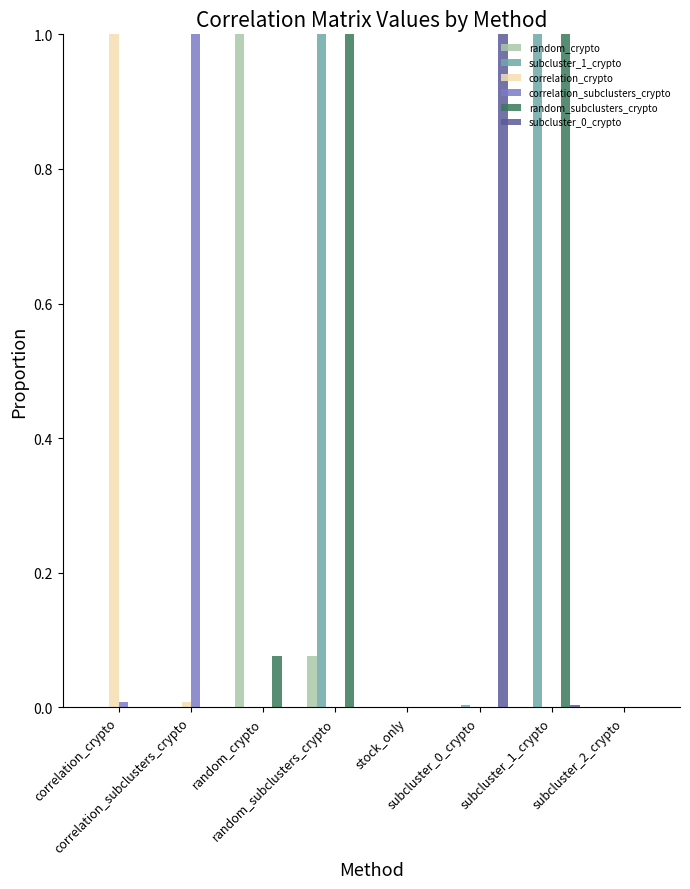

What is the maximum value shown in the chart?

1.0